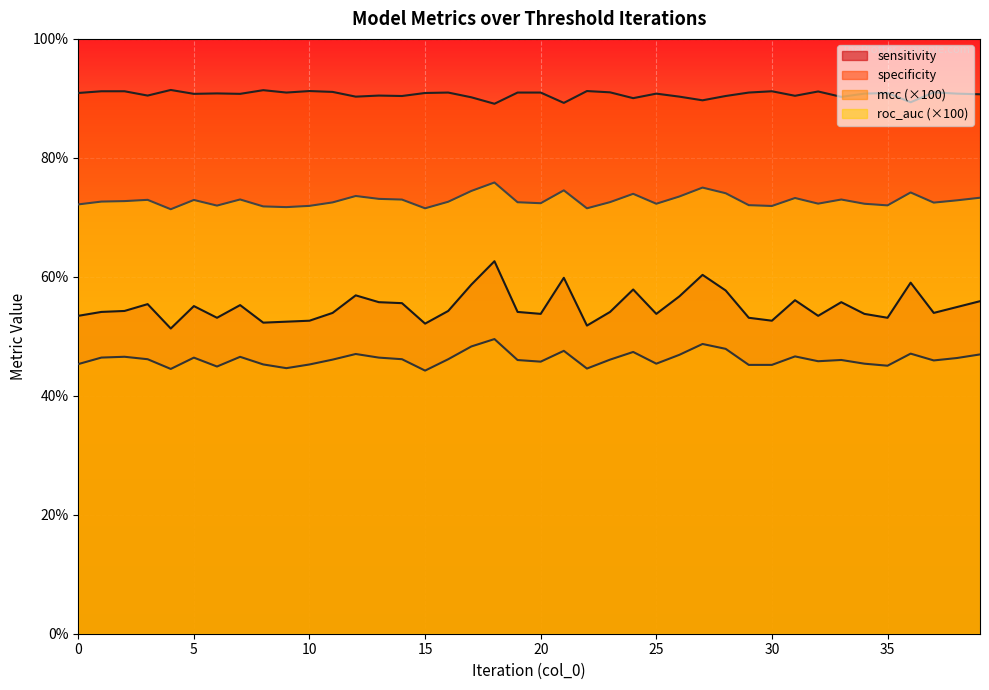

At 1, list the series in order from smallest to largest.

mcc, sensitivity, roc_auc, specificity